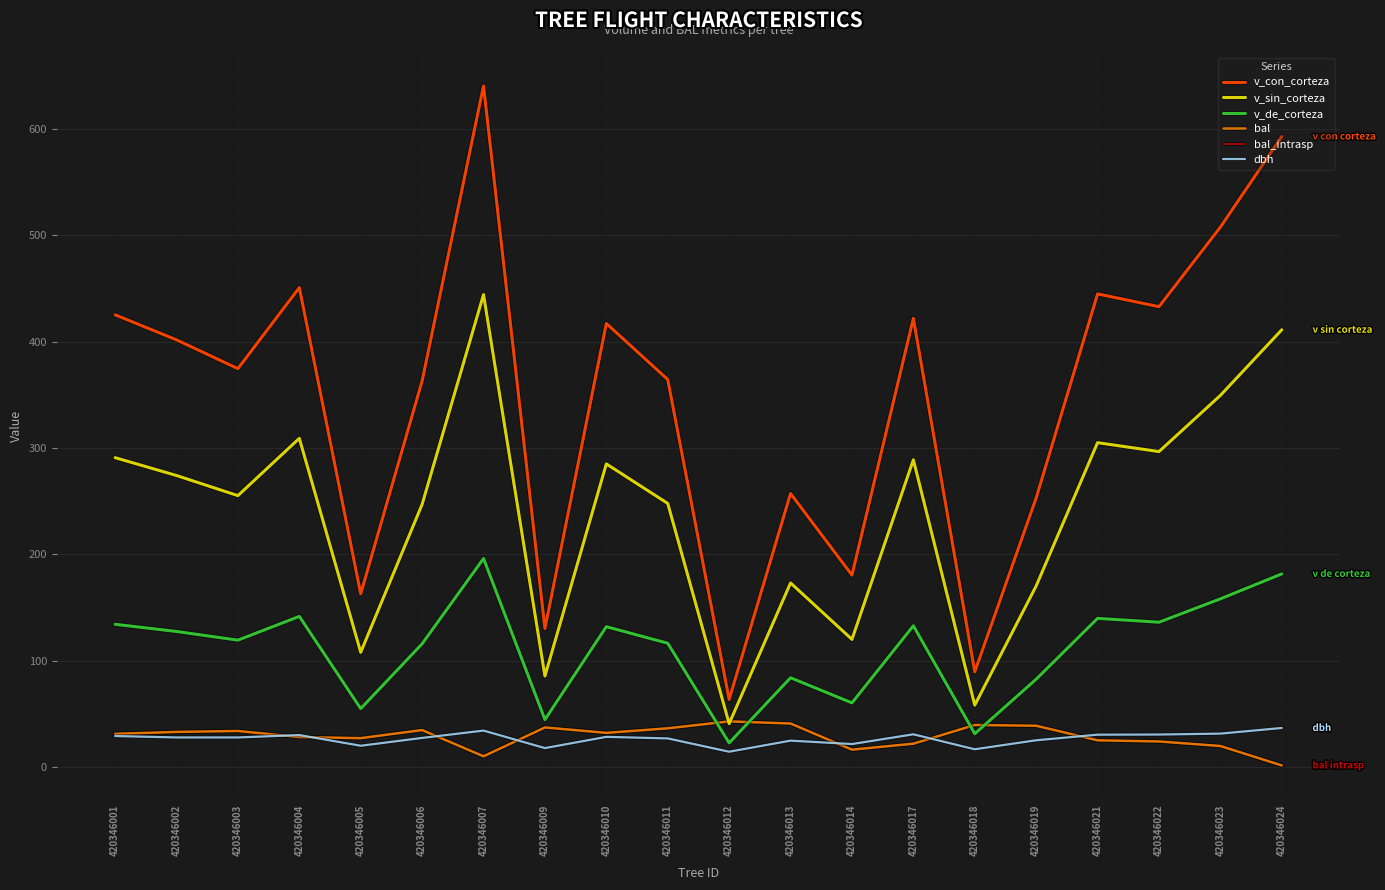

Is it true that v_de_corteza equals 127.5 at 420346002?

True